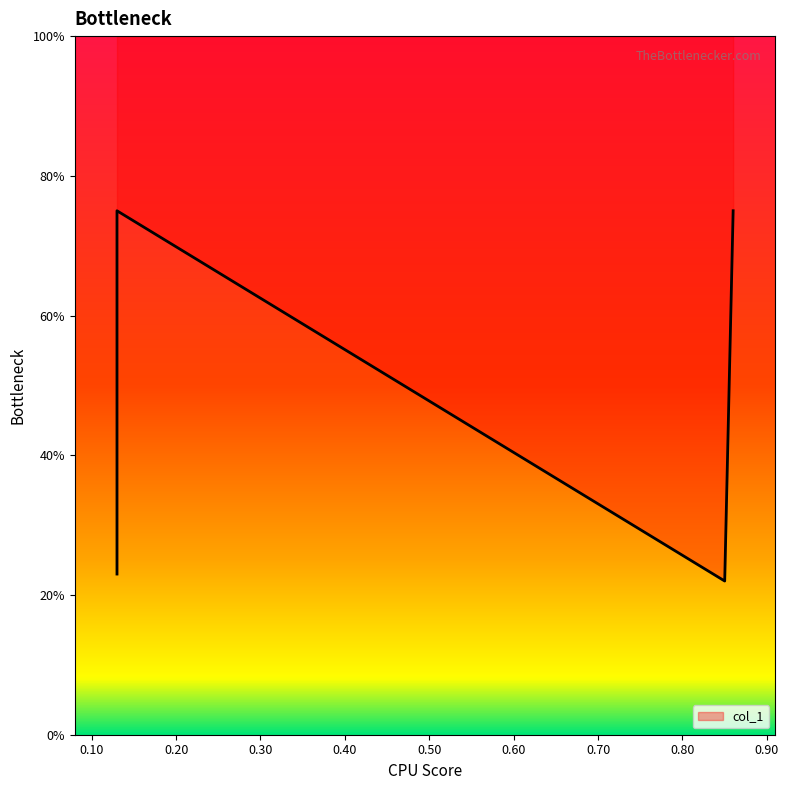

List the labels in order of value, smallest first.

0.85, 0.13, 0.13, 0.86